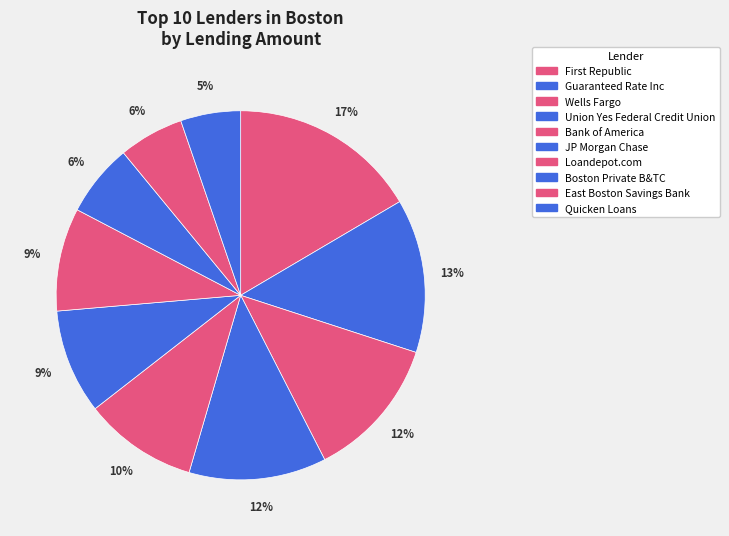

How much of the chart is everything except Guaranteed Rate Inc?

86.5%